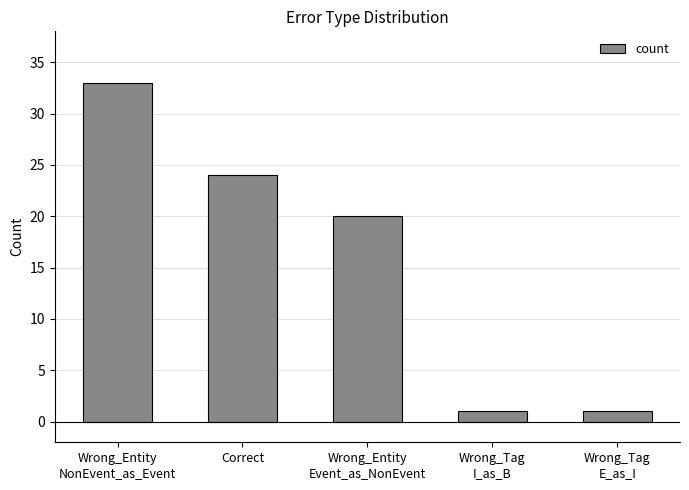

What is the label of the 4th bar from the left?

Wrong_Tag
I_as_B